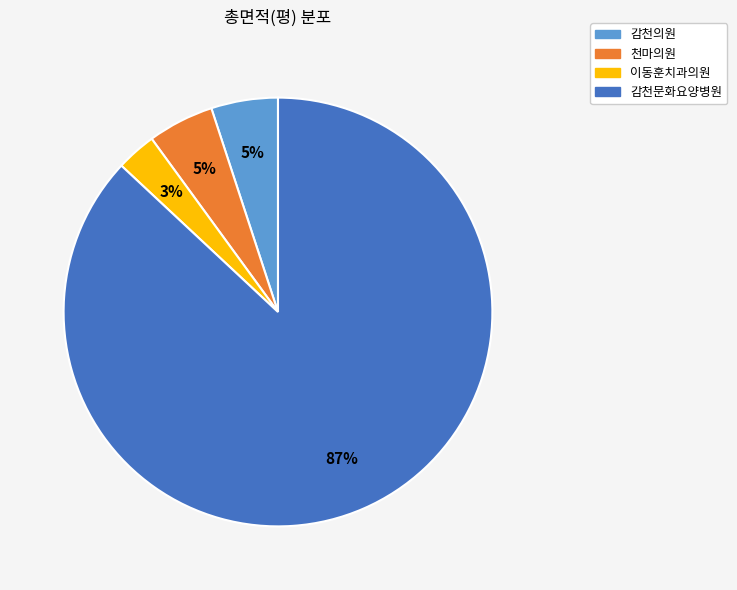

Is there a majority slice in this chart?

Yes